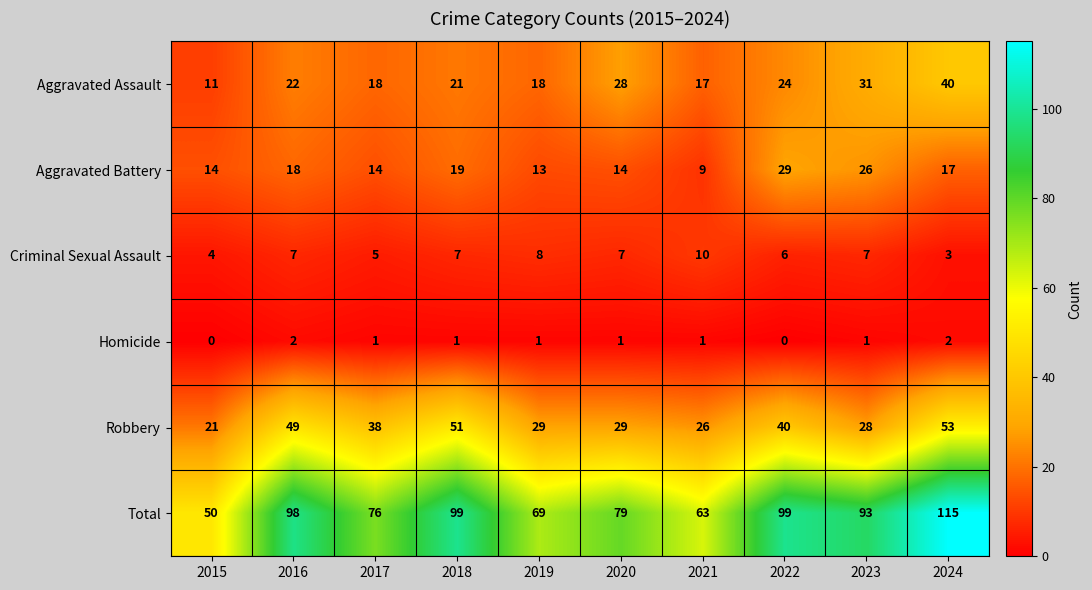

Which series has the largest range (max minus min)?

Total